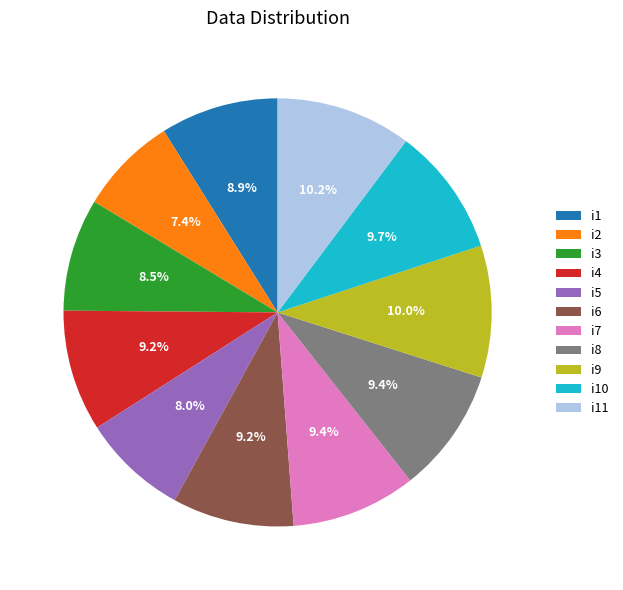

Count the number of slices in the pie.

11